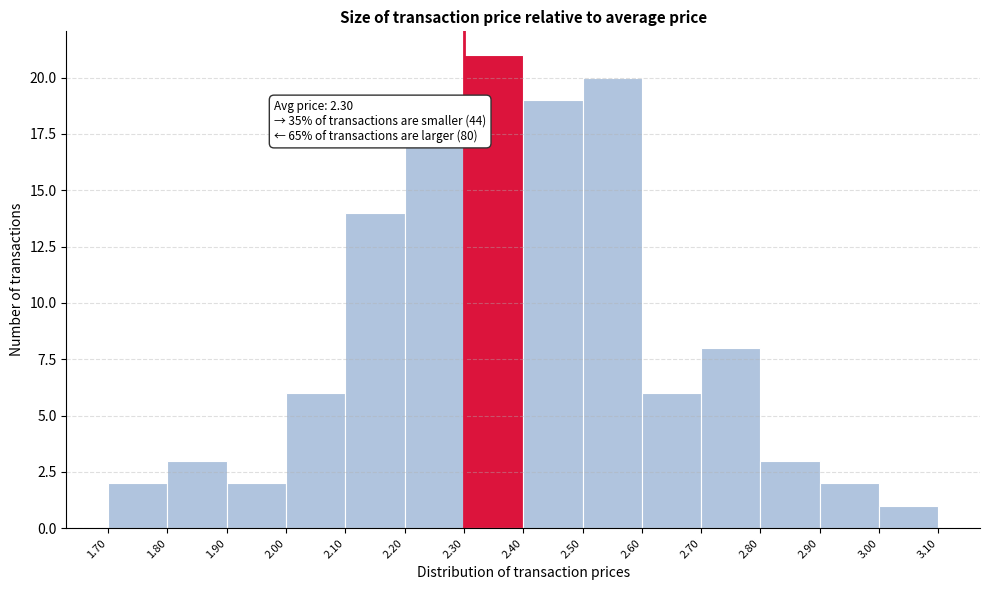

Which range on the x-axis has the tallest bar?

2.30 to 2.40